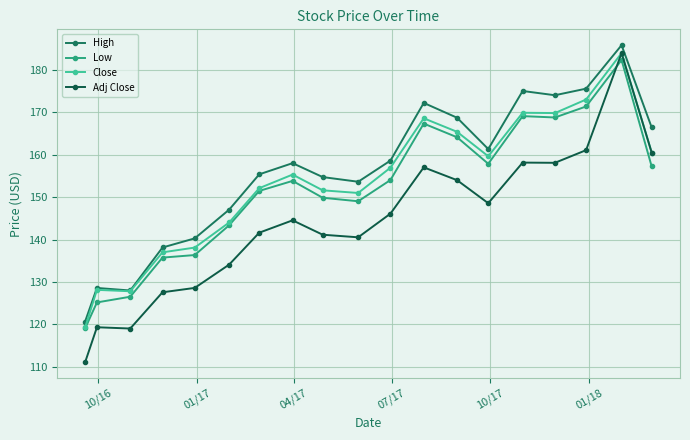

True or false: High has more than 1 points higher than both neighbors.

True